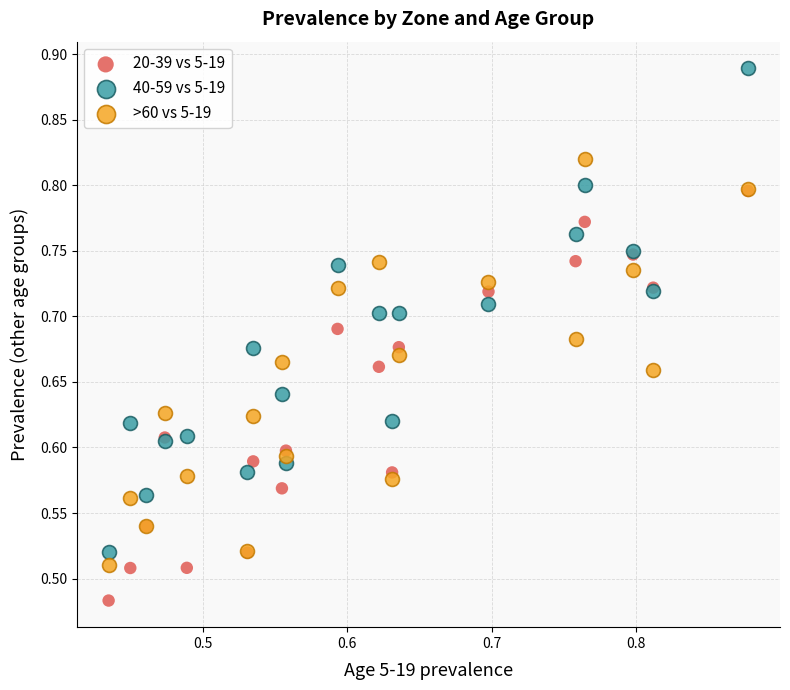

Which series contains the lowest Y value?

20-39 vs 5-19